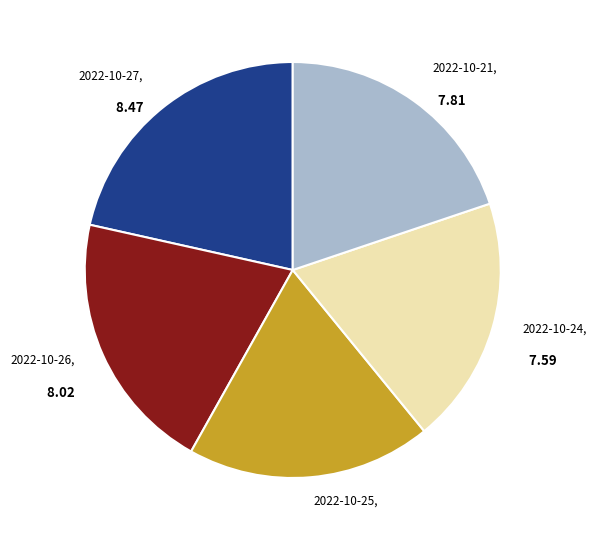

Does 2022-10-24 represent more than half of the total?

No